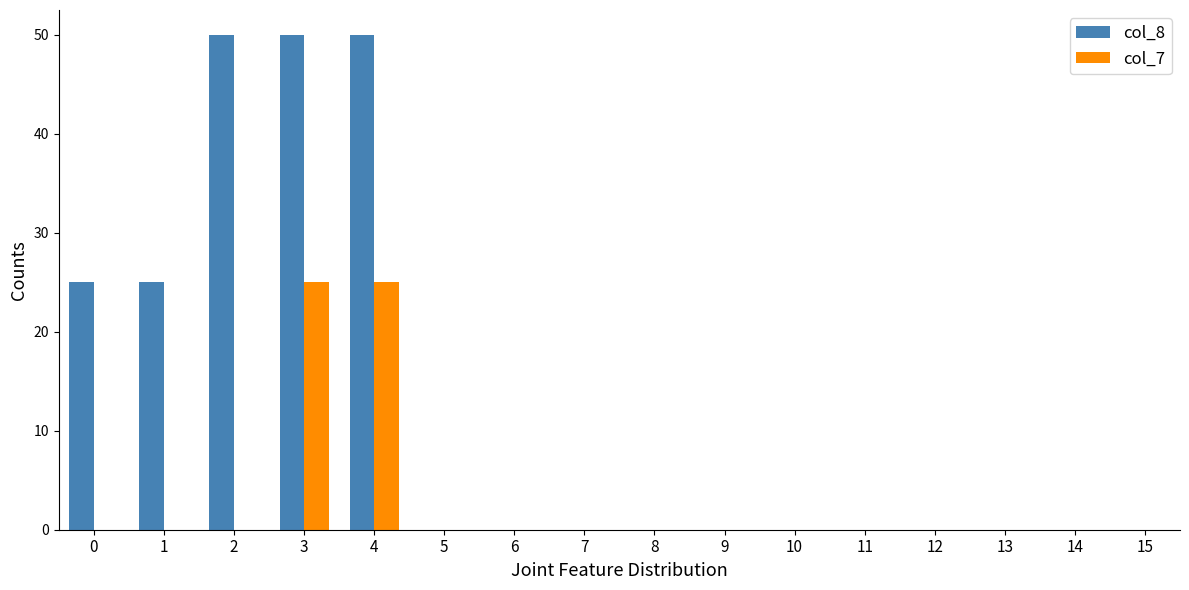

Are the bars horizontal?

No